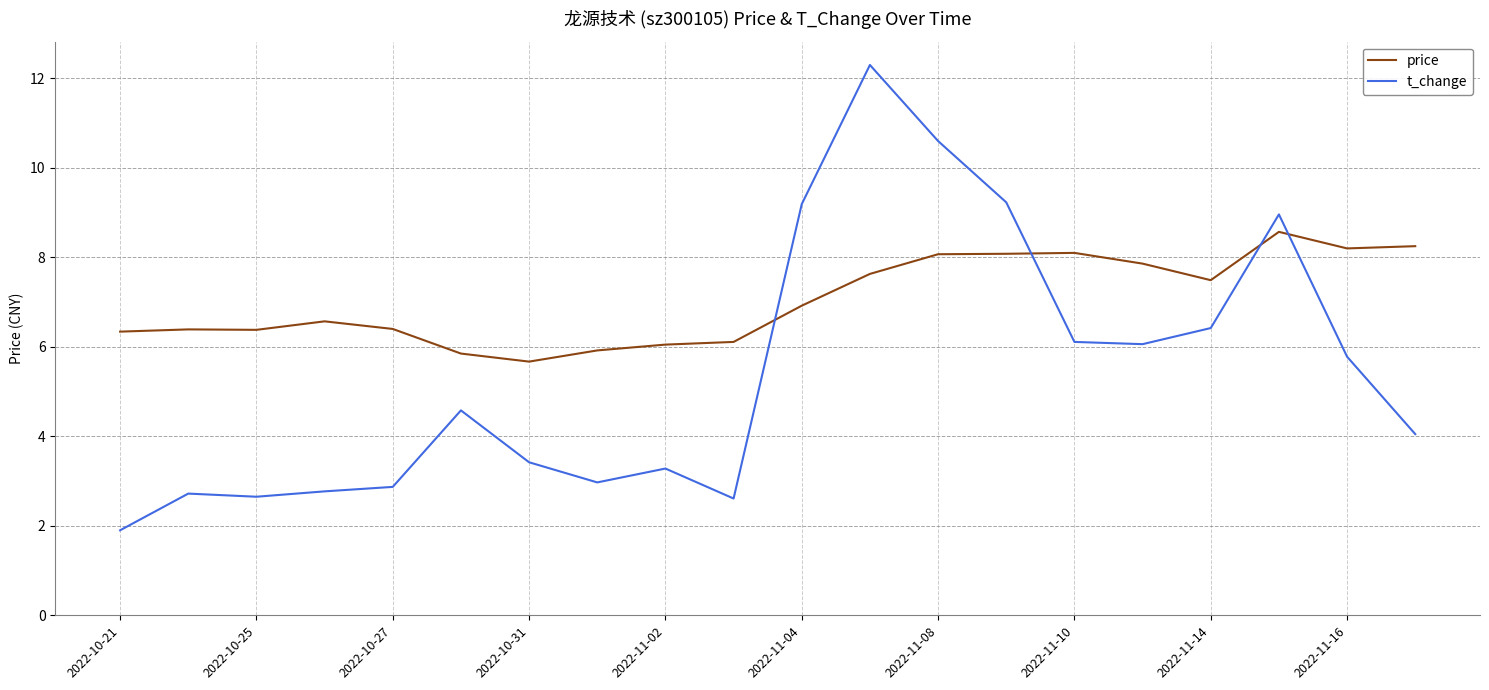

List the series in order of their overall mean, lowest first.

t_change, price